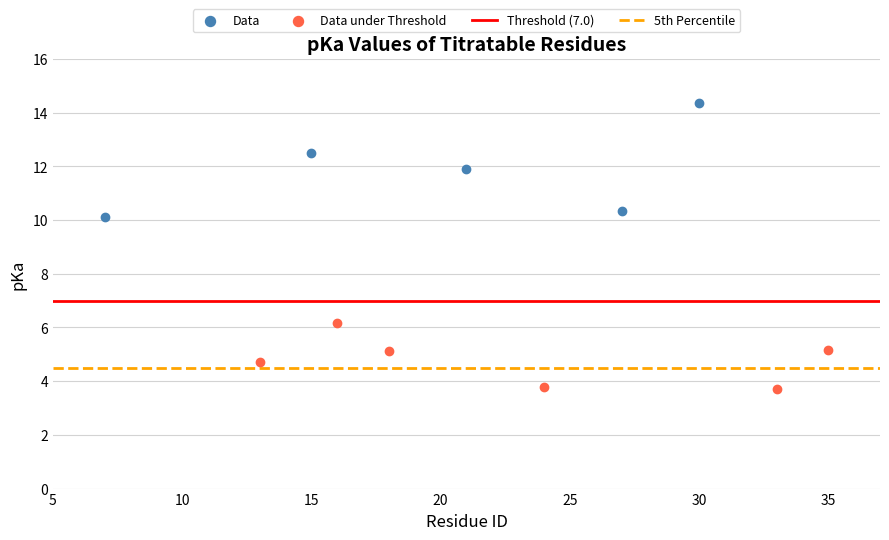

Which series contains the lowest Y value?

Data under Threshold